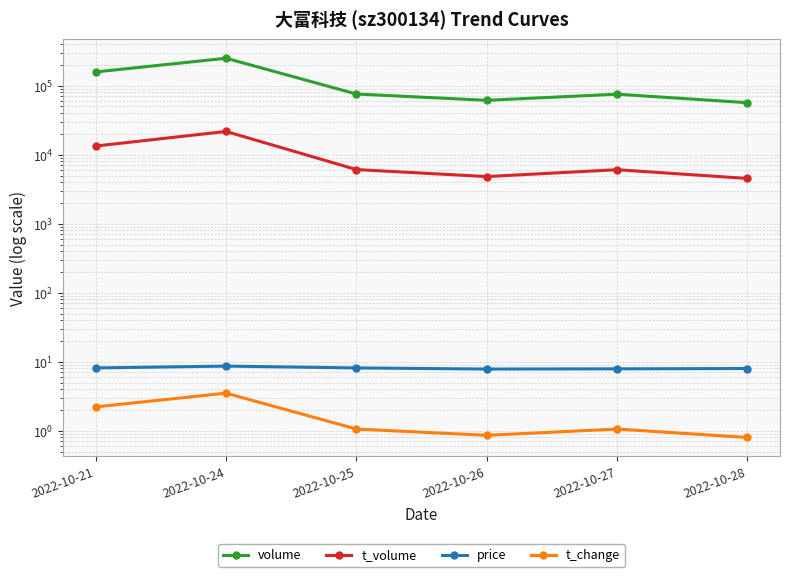

What is the difference between the t_change values at 2022-10-26 and 2022-10-21?

1.4